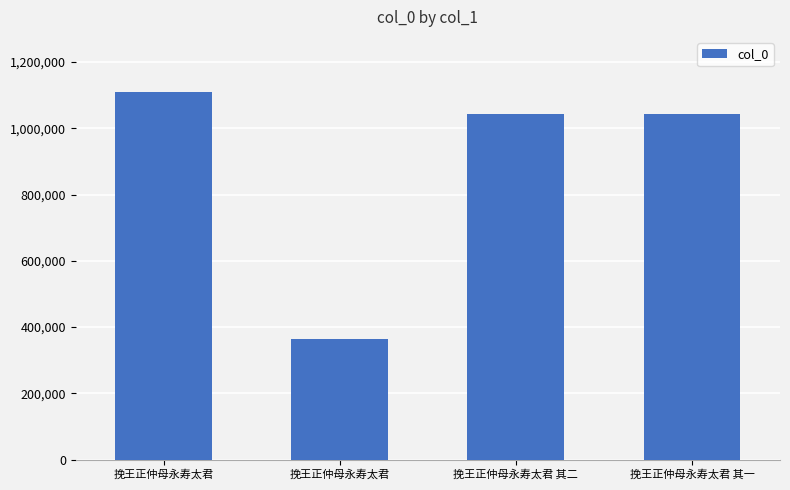

How many values are below 1043060?

2